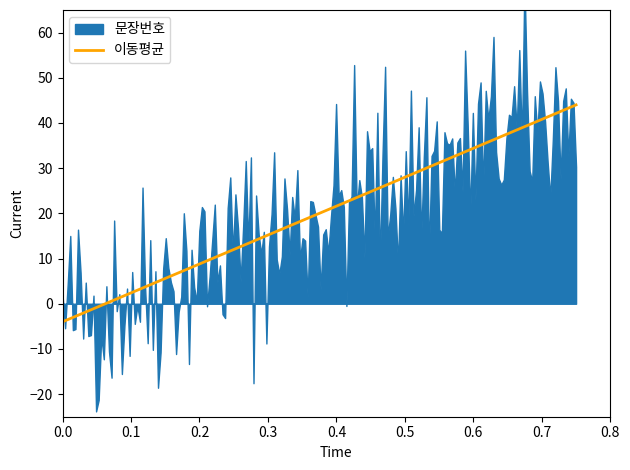

How many lines are shown in the chart?

1